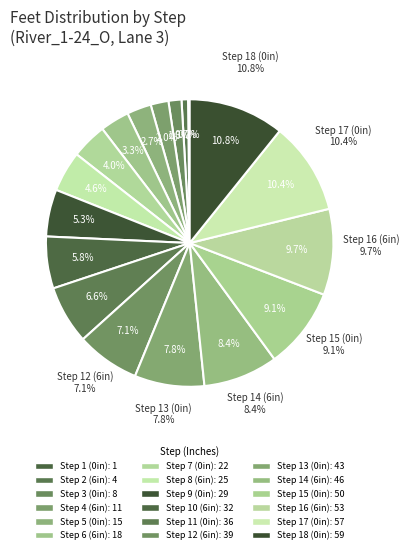

To the nearest percent, what portion does 0 represent?

8%